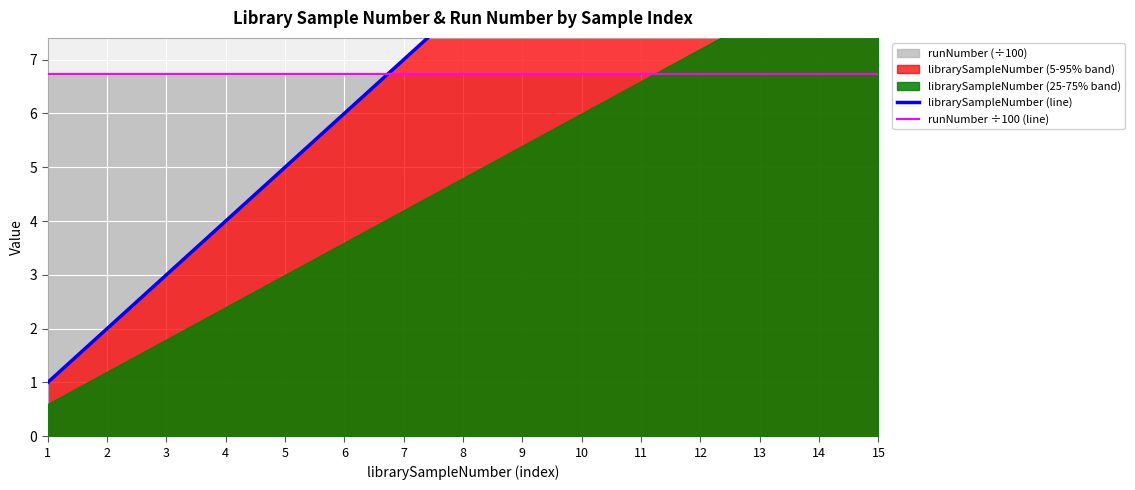

What is the average value of the librarySampleNumber (line) series?

8.0